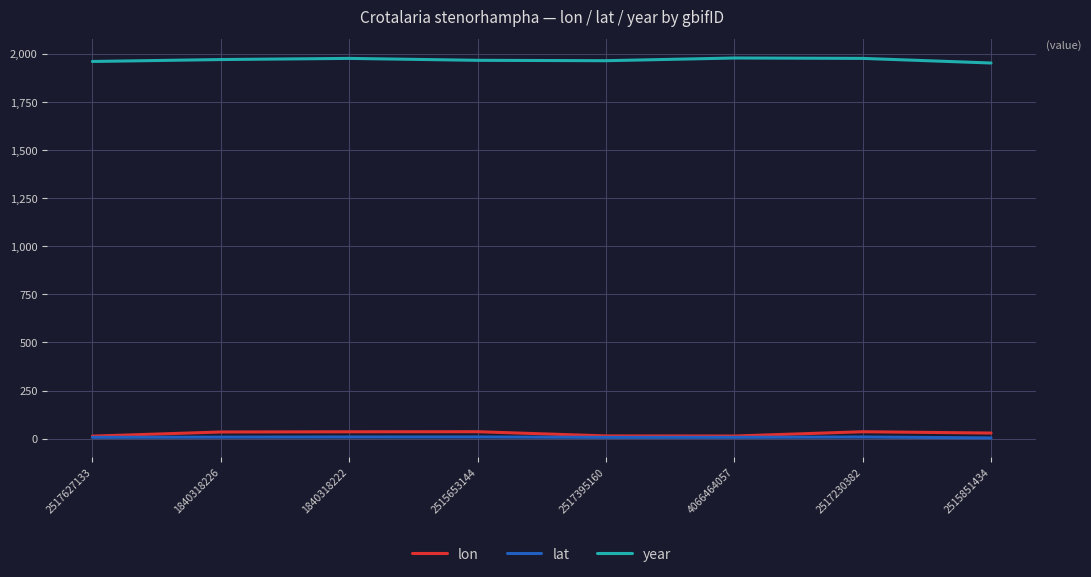

Is the value of lon at 4066464057 greater than the value of year at 2517627133?

No